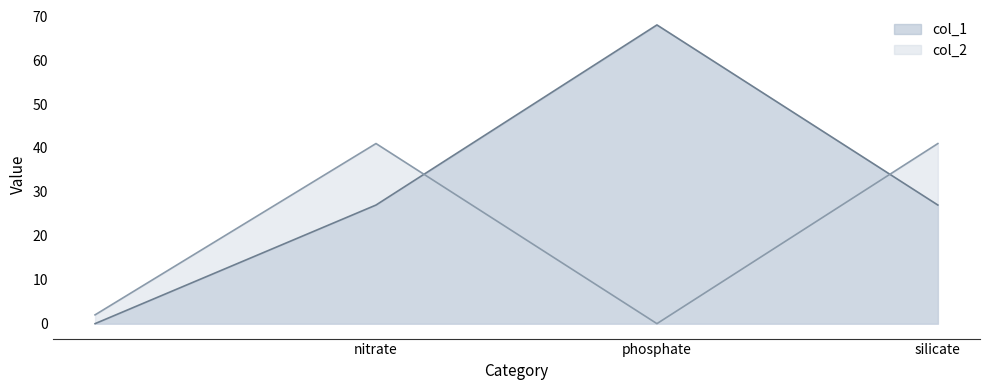

Between nitrate and silicate, which series saw the biggest shift?

col_1